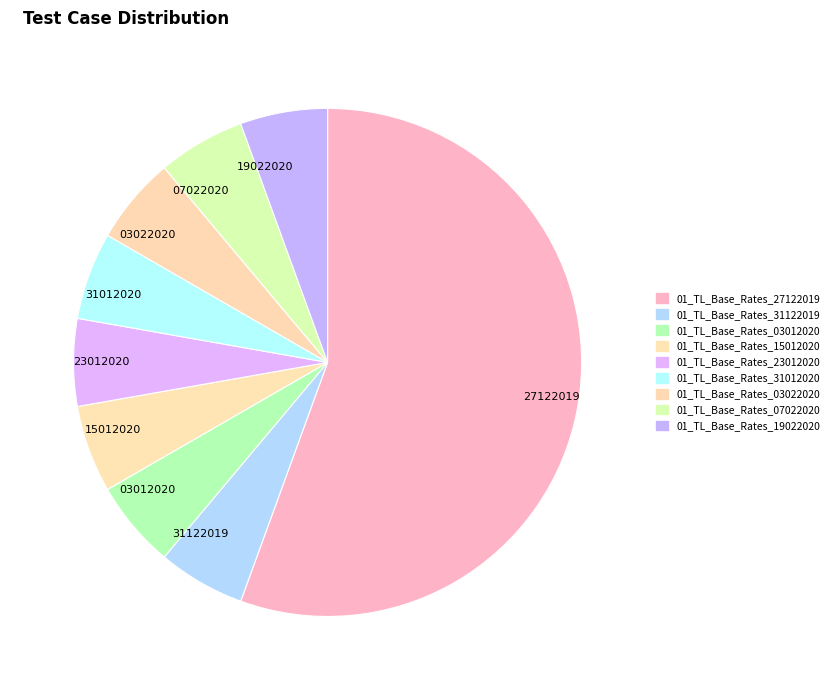

Combined, do 01_TL_Base_Rates_15012020 and 01_TL_Base_Rates_23012020 account for over 50%?

No